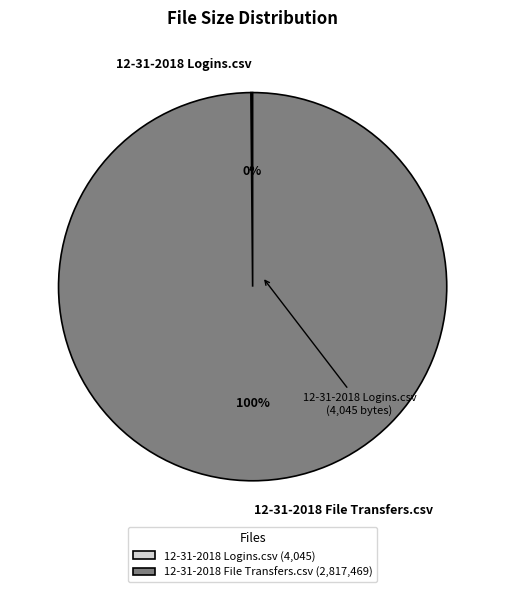

Is it true that 12-31-2018 File Transfers.csv is 100% of the pie?

True